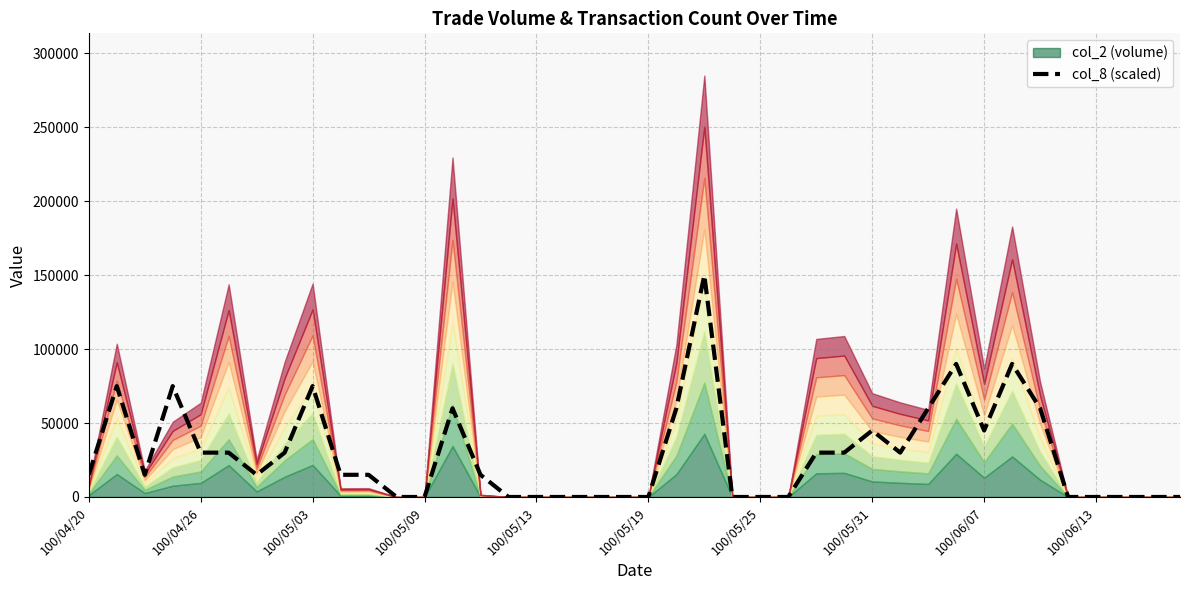

What is the difference between the second highest and second lowest values?

90000